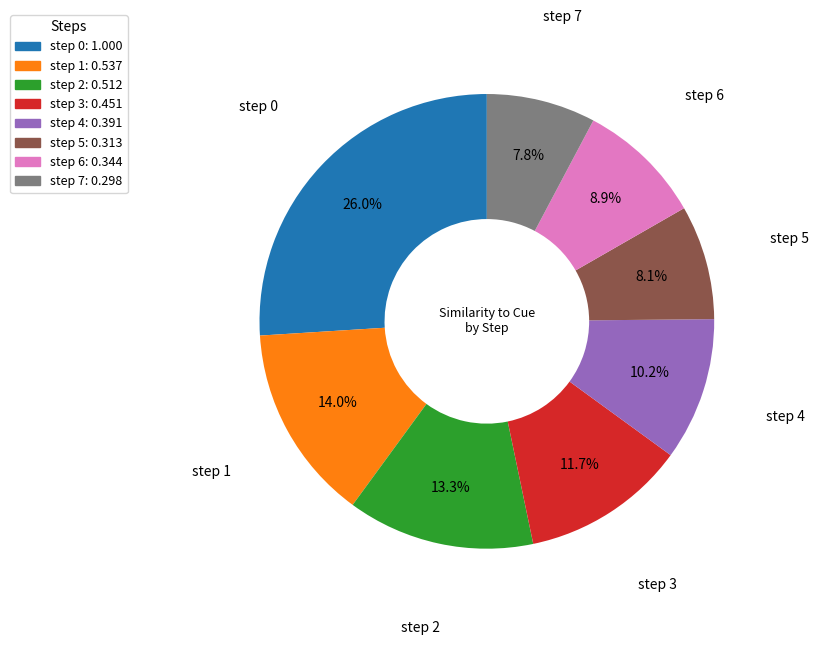

How many segments does this pie chart have?

8